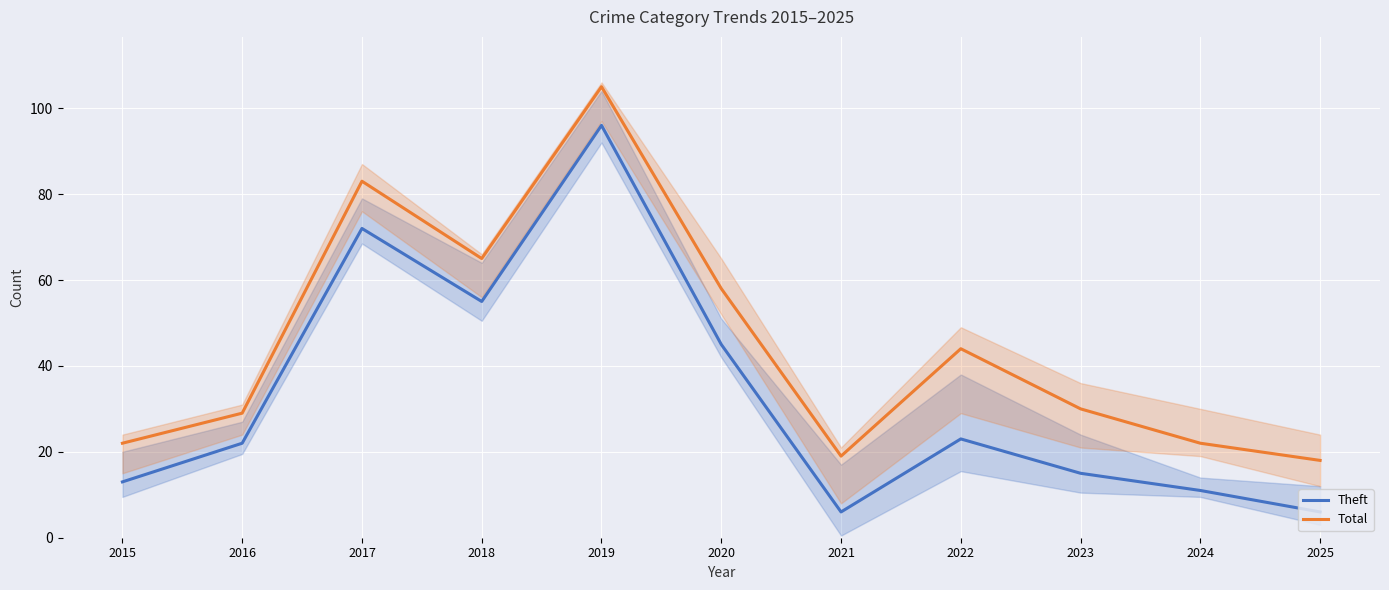

True or false: Theft and Total cross at least once.

False